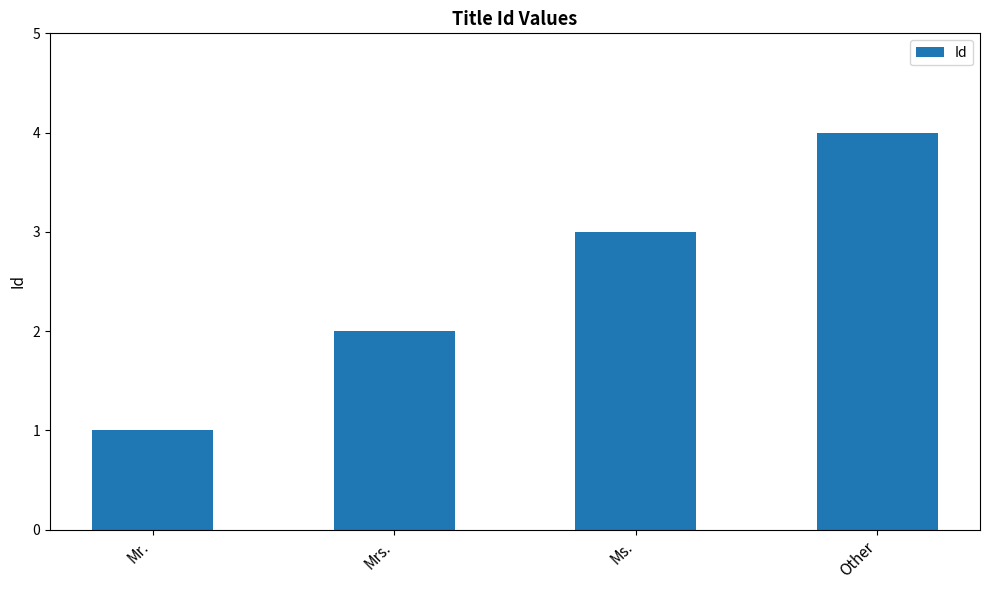

Which label corresponds to the smallest value in the chart?

Mr.